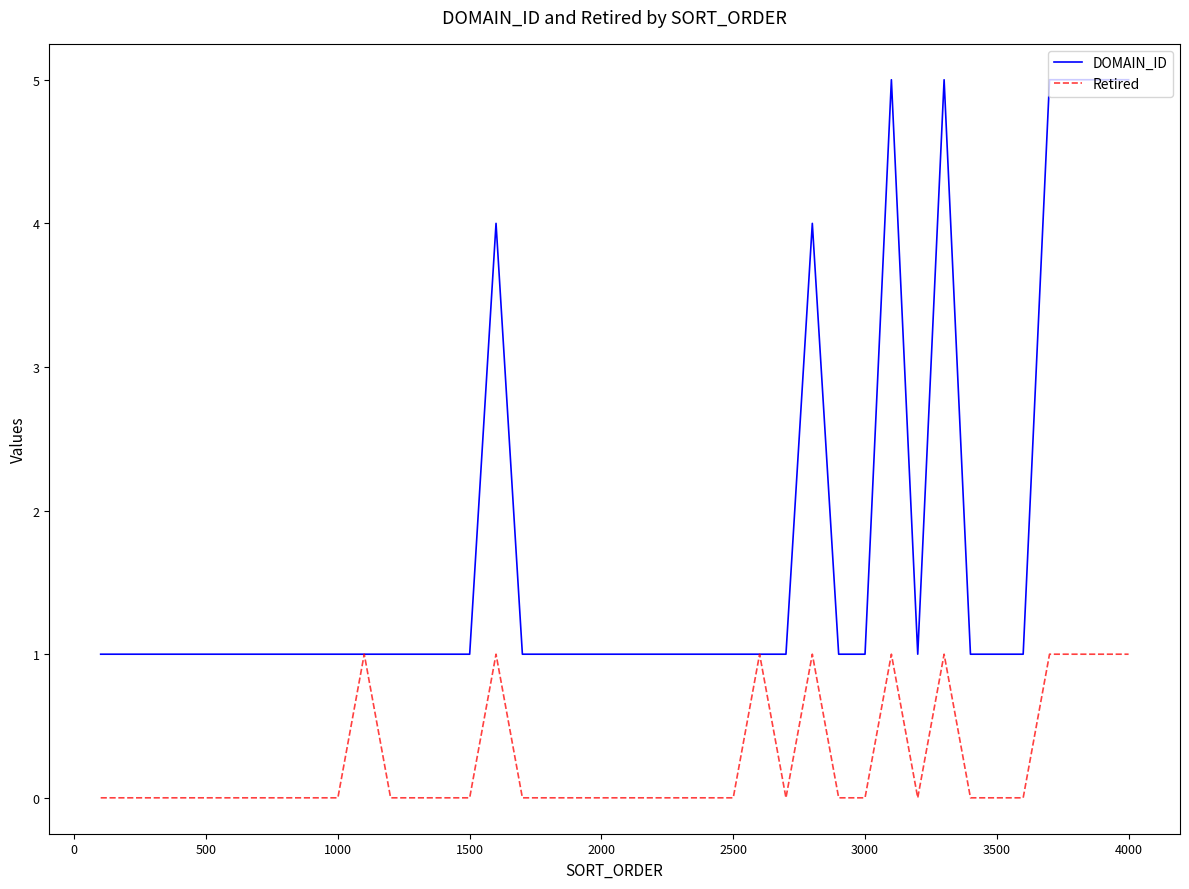

Is this an area chart (filled region under the line)?

No